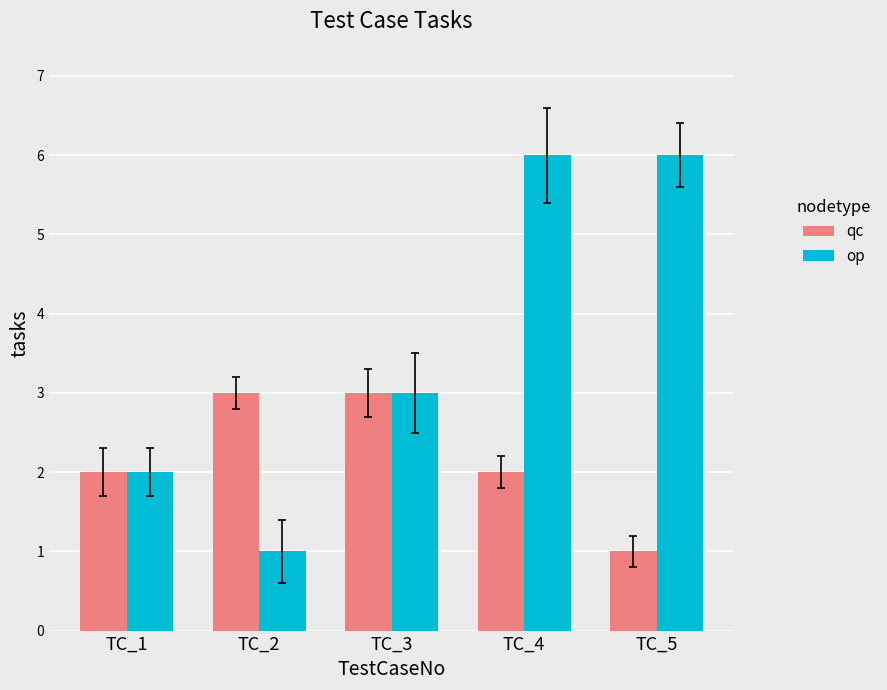

Reading left to right, transcribe all the data shown in this chart.

qc: TC_1=2	TC_2=3	TC_3=3	TC_4=2	TC_5=1
op: TC_1=2	TC_2=1	TC_3=3	TC_4=6	TC_5=6